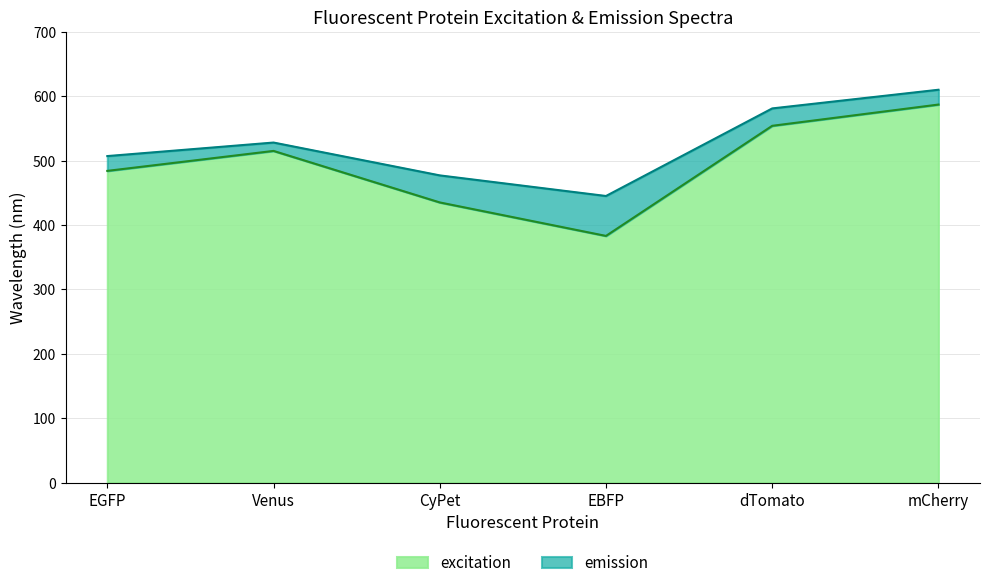

How many values in the emission series exceed 528?

2